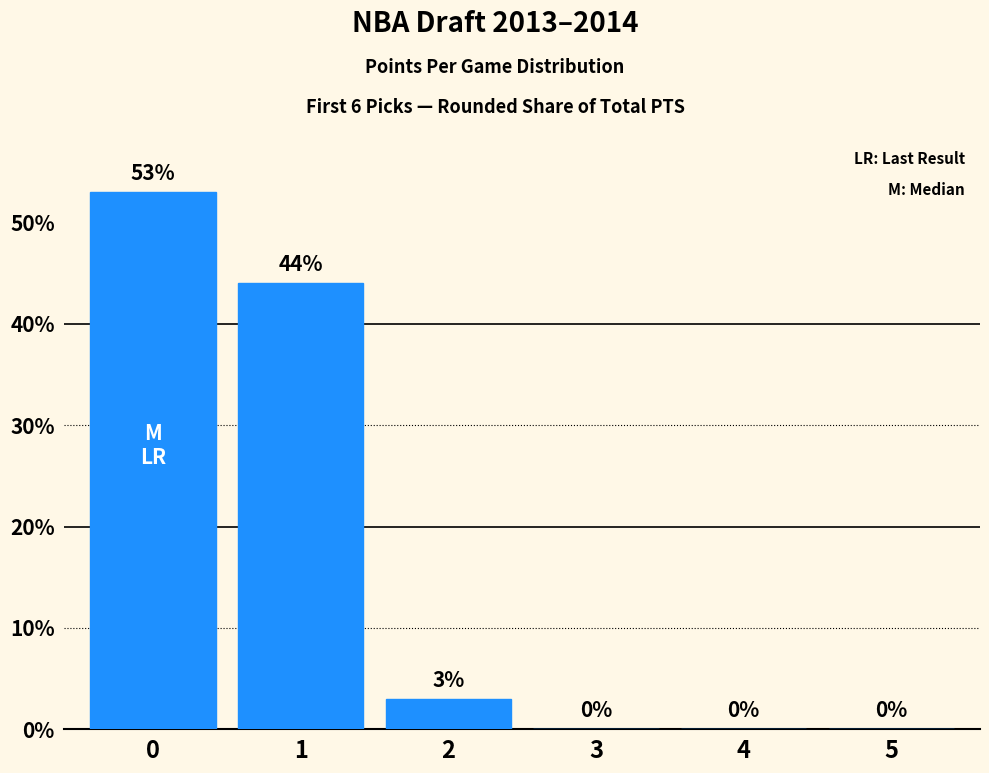

How many distinct data groups are displayed?

1